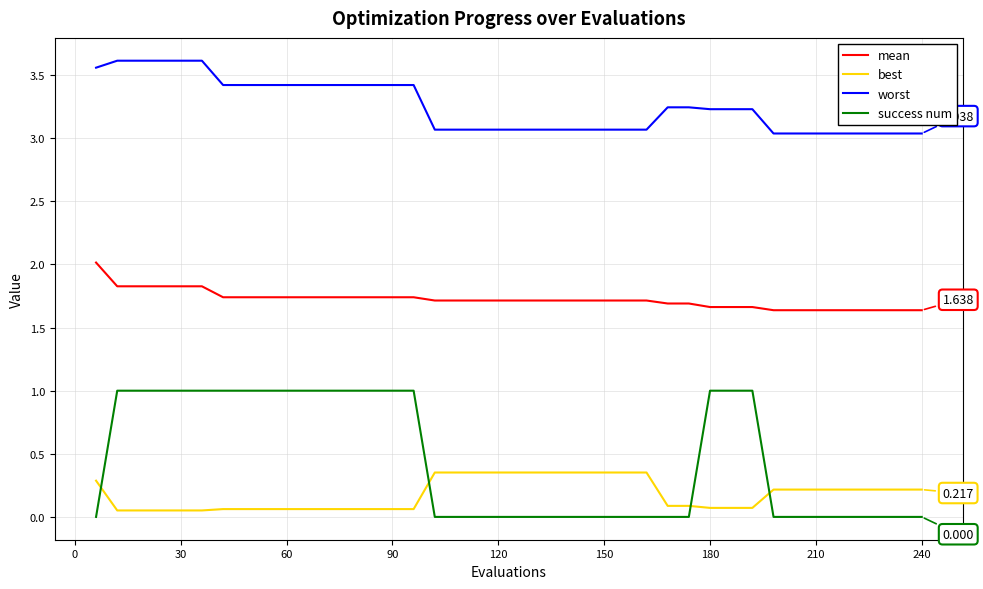

What is the difference between the maximum and minimum values in the best series?

0.3